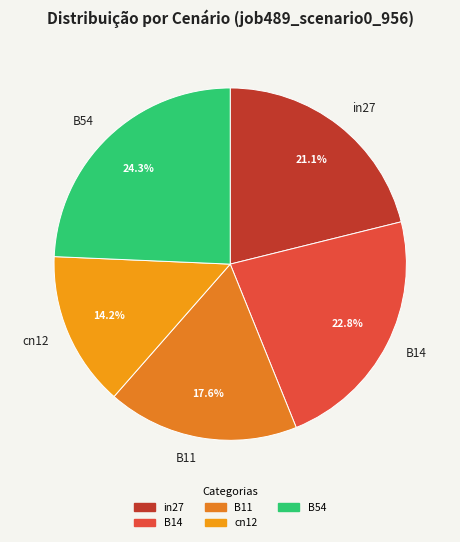

Count the number of slices in the pie.

5